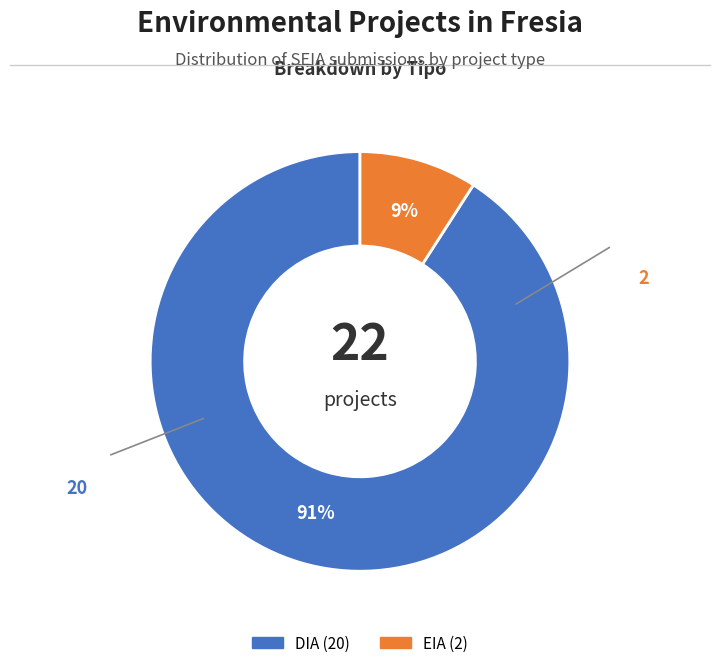

Which slice is the smallest?

EIA